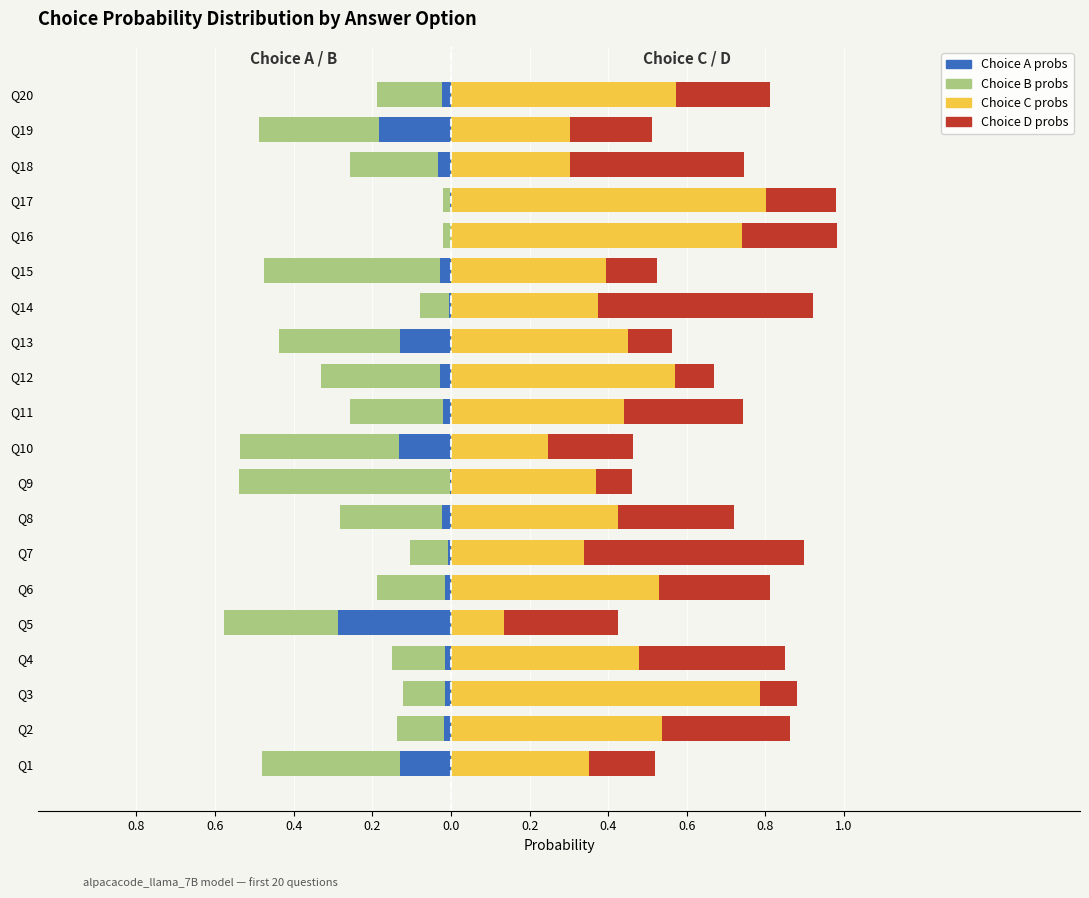

Is it true that Choice D probs equals 0.1 at Q16?

False